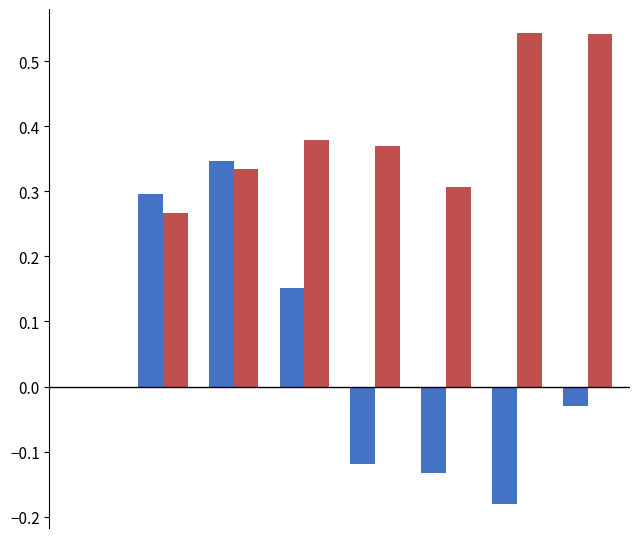

Does the chart contain stacked bars?

No